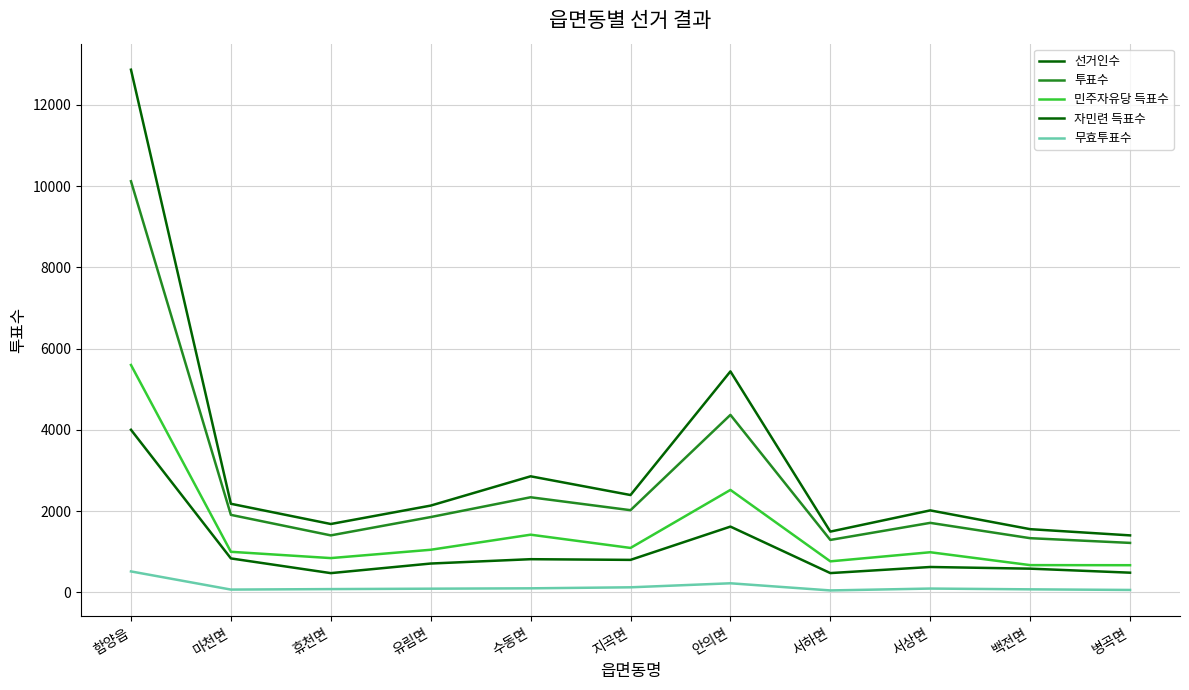

Does the chart have visible grid lines?

Yes